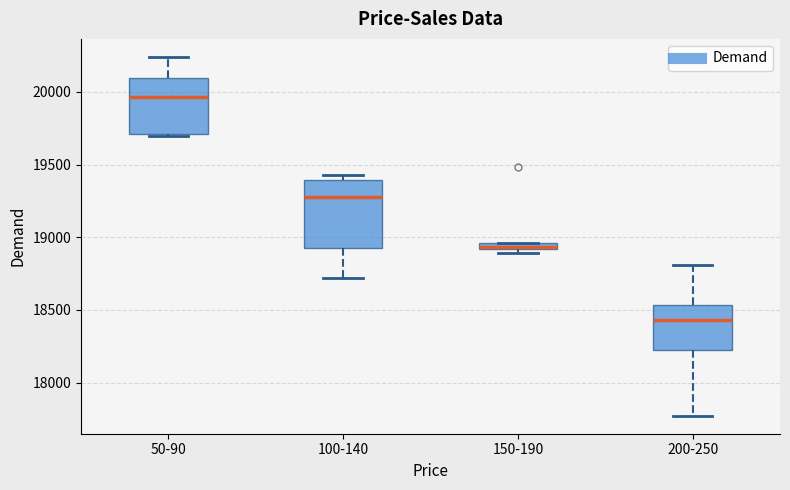

Which box's median line is the highest?

50-90